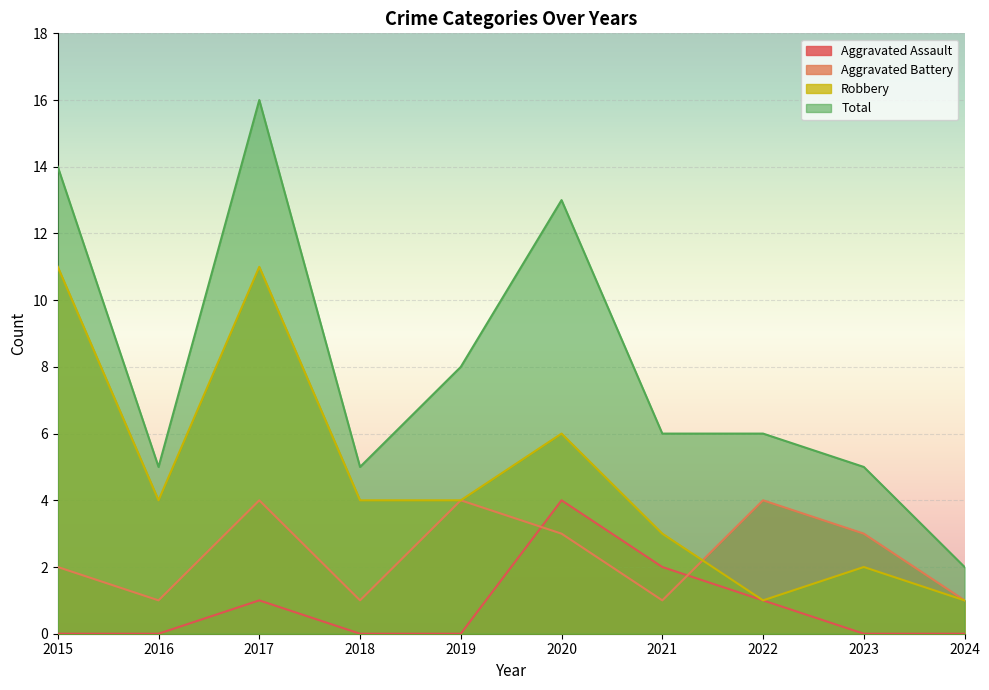

Is it true that Robbery equals 4 at 2018?

True